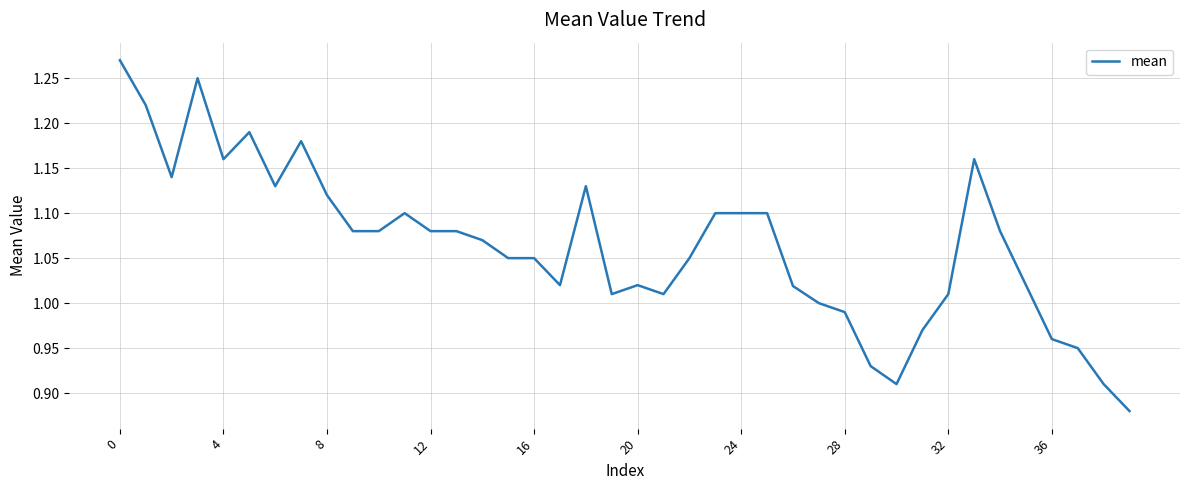

How many lines are shown in the chart?

1